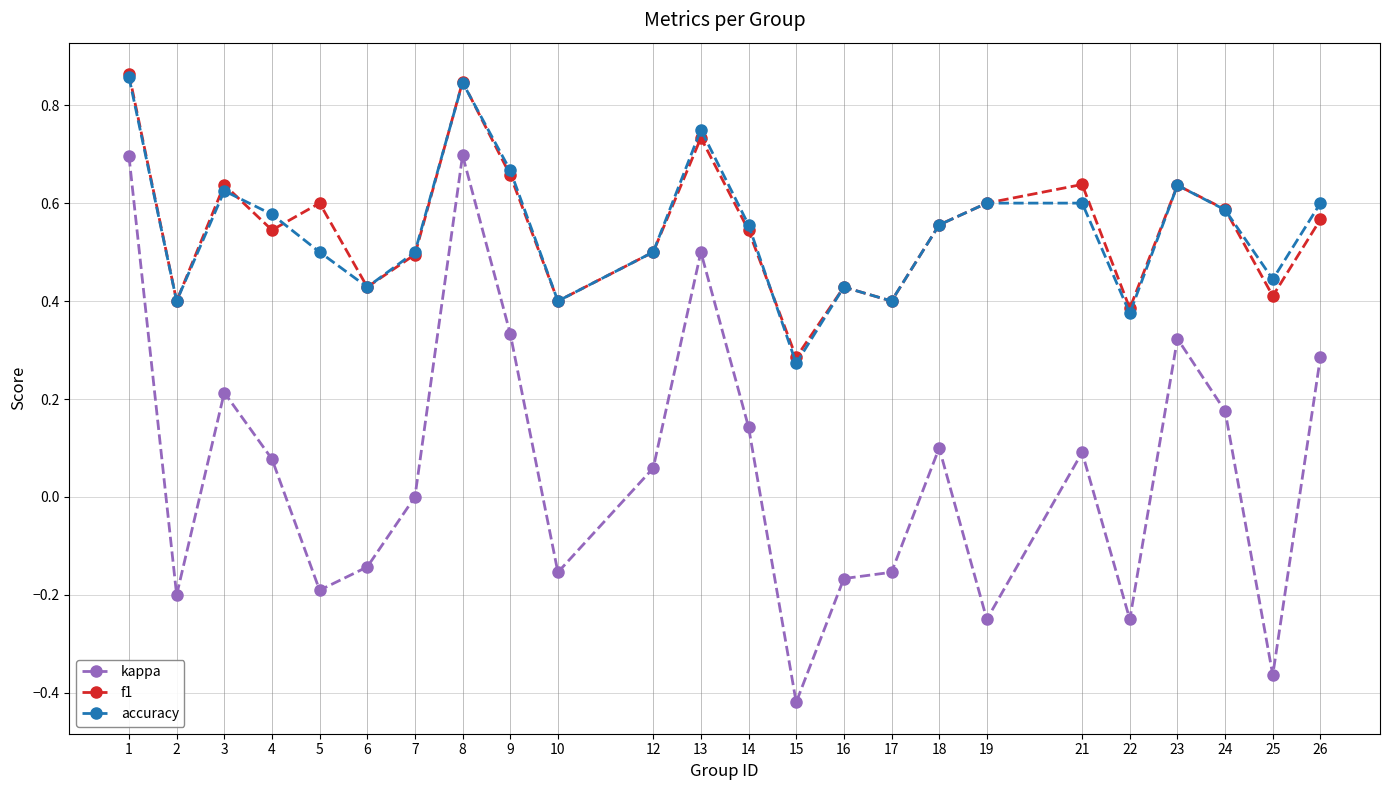

Is it true that kappa equals -0.1 at 17?

False